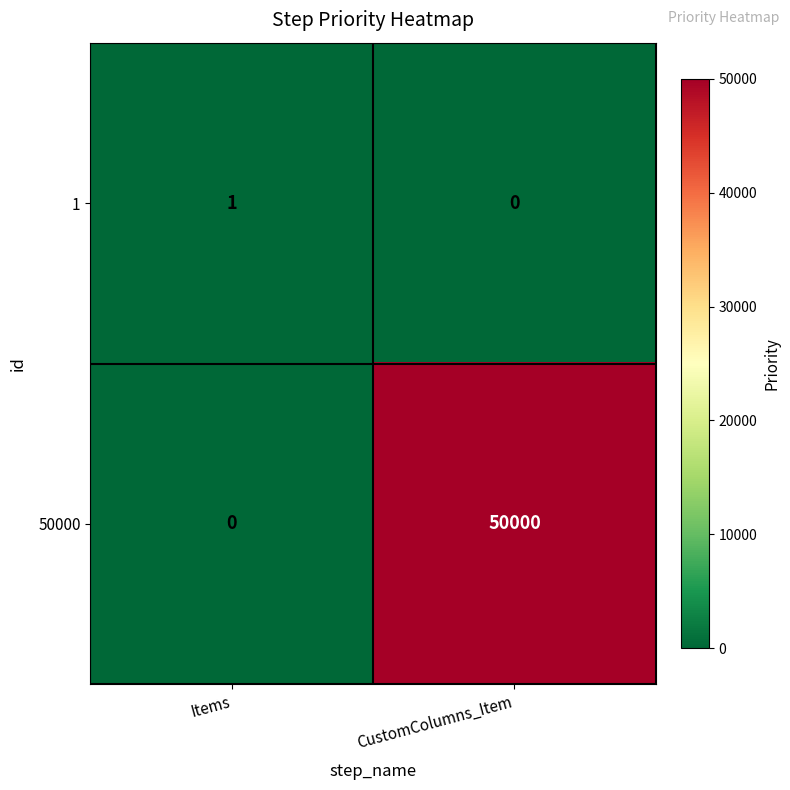

How many values in the 1 series are below 1?

1